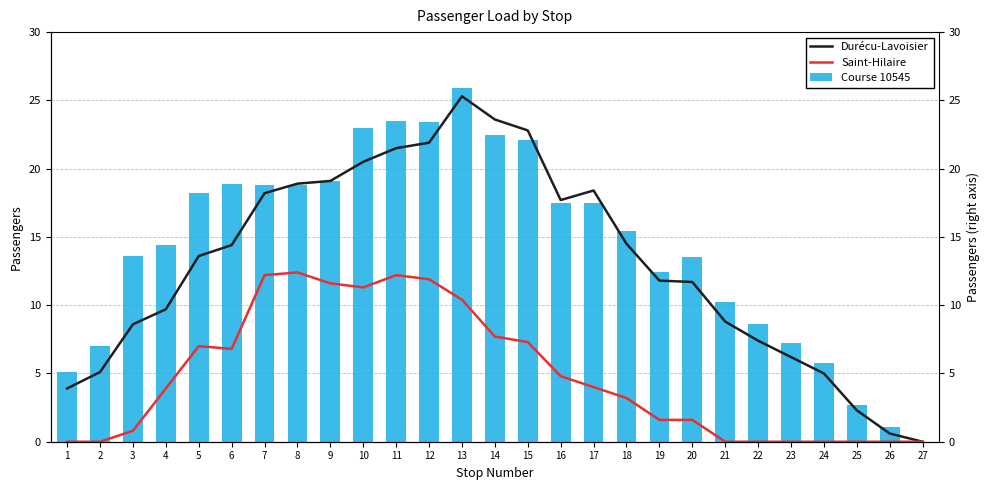

Reading left to right, transcribe all the data shown in this chart.

Durécu-Lavoisier: 3.9	5.1	8.6	9.7	13.6	14.4	18.2	18.9	19.1	20.5	21.5	21.9	25.3	23.6	22.8	17.7	18.4	14.5	11.8	11.7	8.8	7.4	6.2	5.0	2.3	0.6	0.0
Saint-Hilaire: 0.0	0.0	0.8	3.9	7.0	6.8	12.2	12.4	11.6	11.3	12.2	11.9	10.4	7.7	7.3	4.8	4.0	3.2	1.6	1.6	0.0	0.0	0.0	0.0	0.0	0.0	0.0
Course 10545: 5.1	7.0	13.6	14.4	18.2	18.9	18.8	18.8	19.1	23.0	23.5	23.4	25.9	22.5	22.1	17.5	17.5	15.4	12.4	13.5	10.2	8.6	7.2	5.8	2.7	1.1	0.0